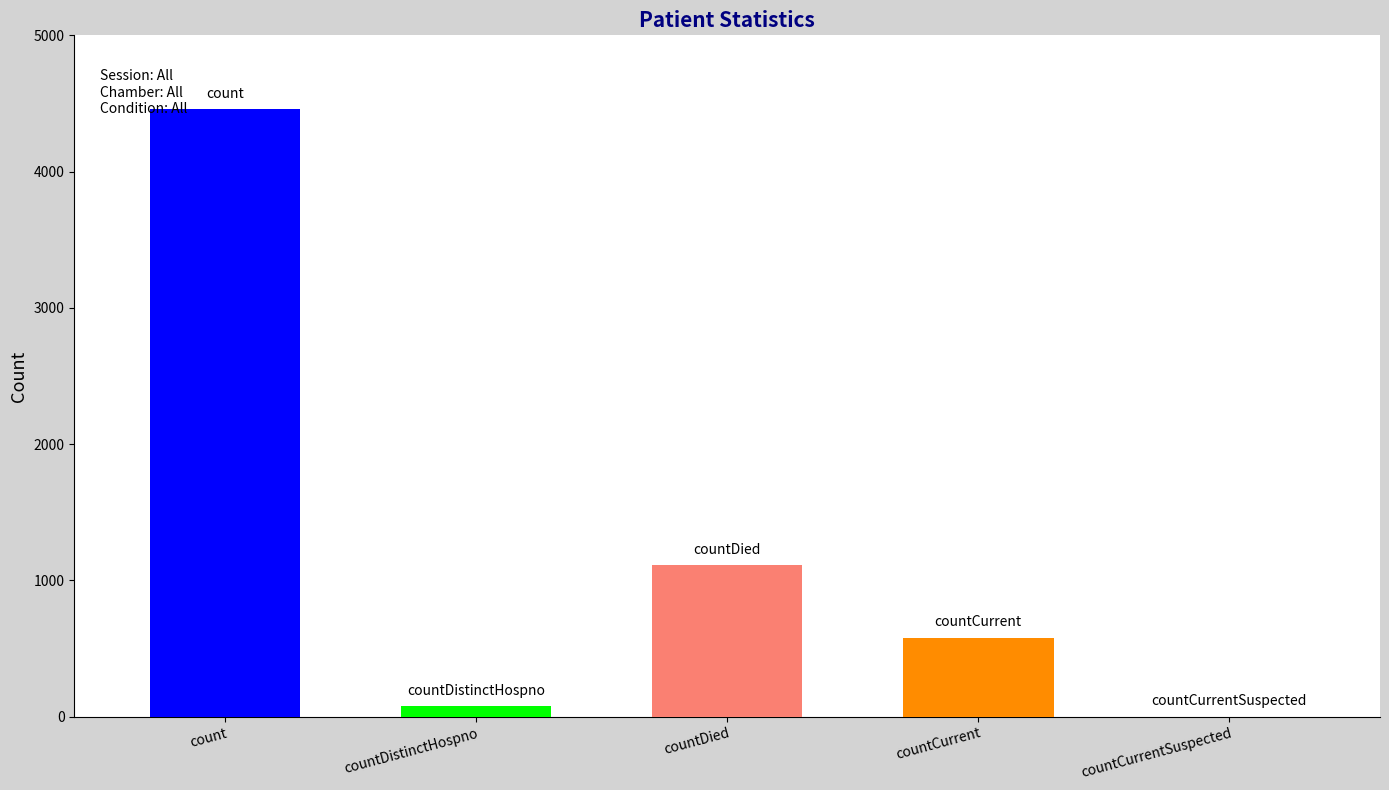

The value at countDied is 1114. True or false?

True